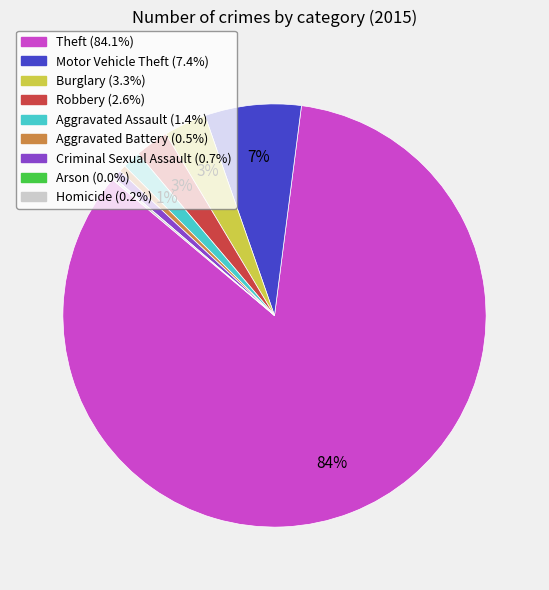

The Theft slice represents 84% of the pie. True or false?

True